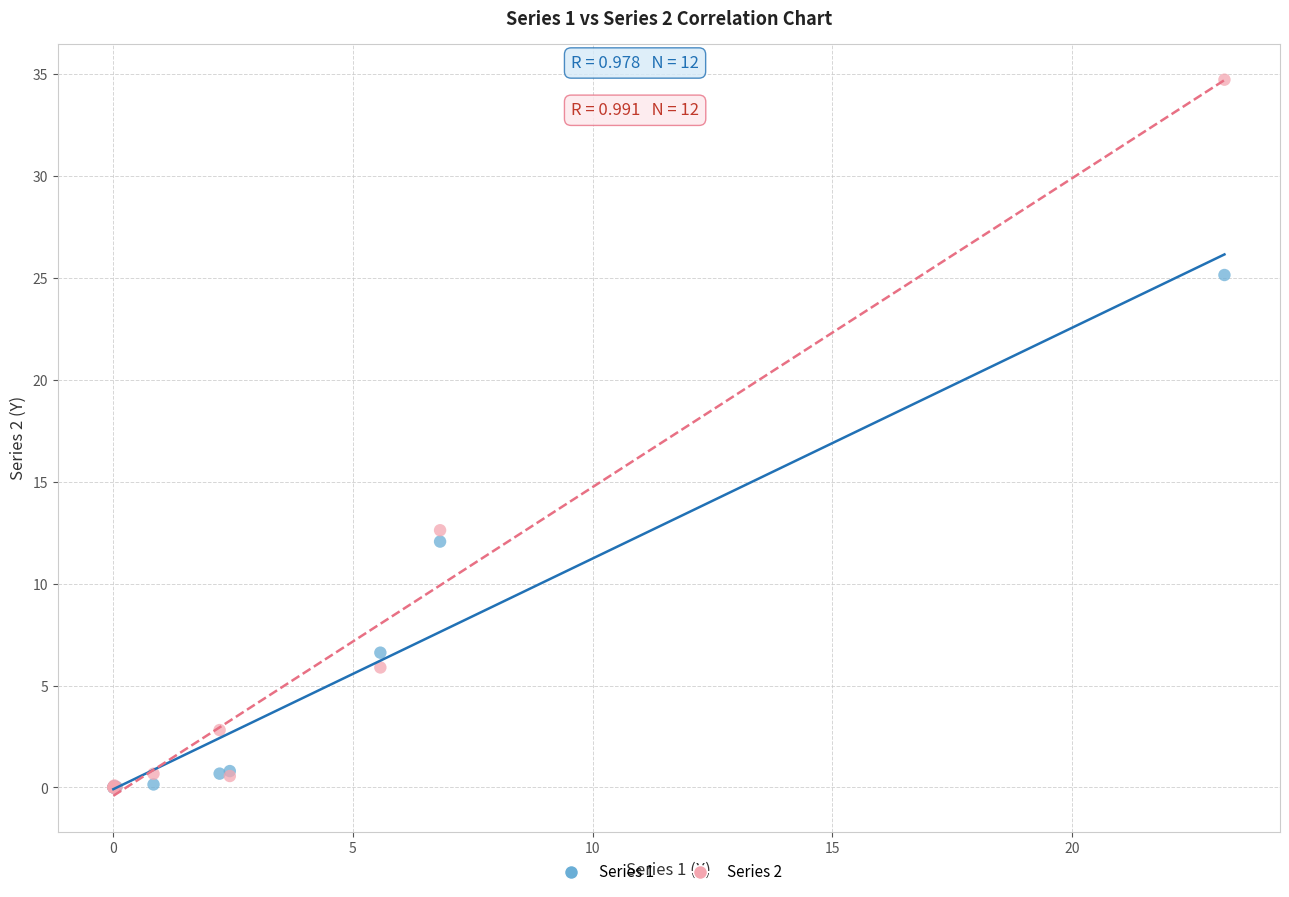

Across all series, what Y value is closest to 17?

12.6